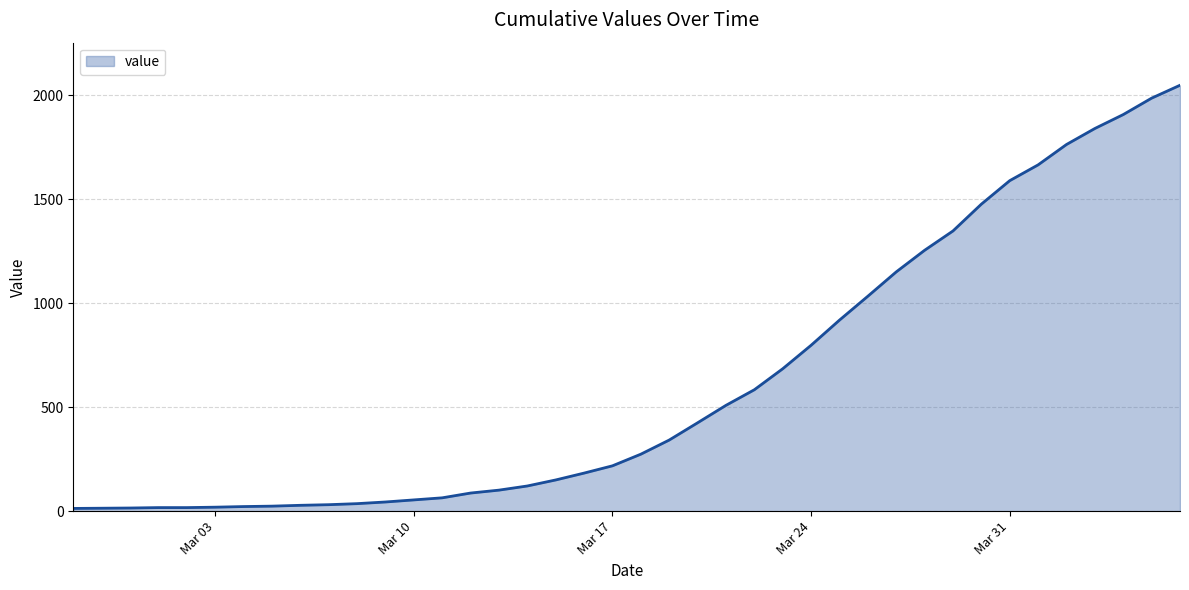

What is the difference between the maximum and minimum values?

2036